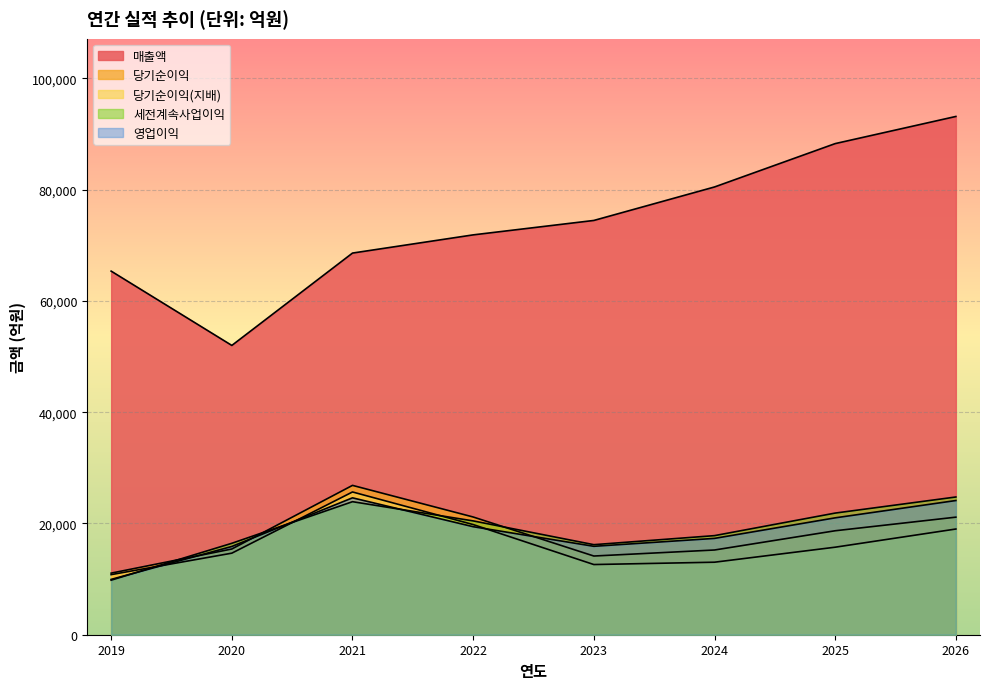

True or false: 당기순이익(지배) and 당기순이익 intersect in this chart.

False